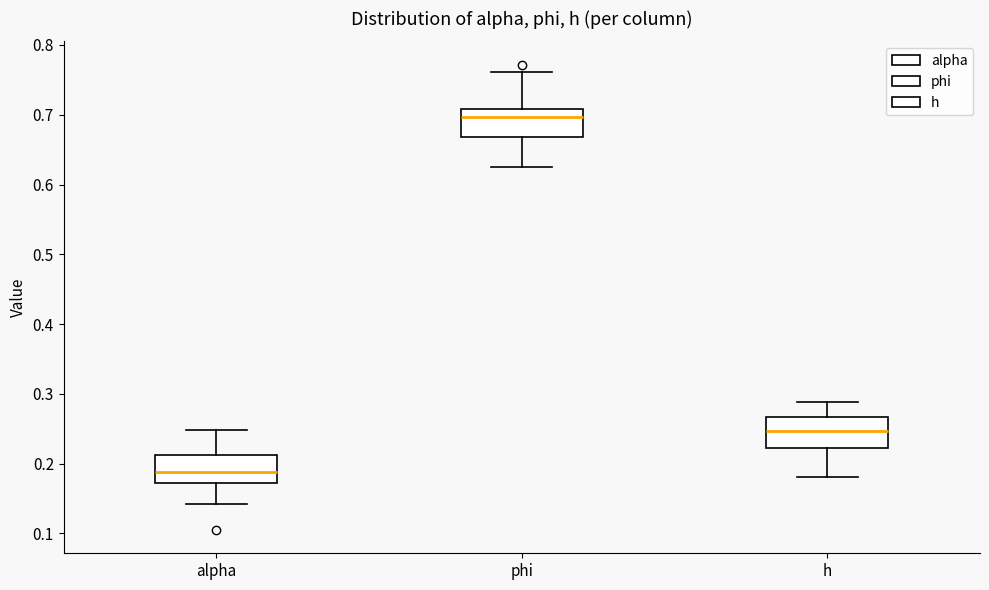

Reading left to right, read every box against the y-axis: the position of its median line, the range the box covers, and the ends of its whiskers. The values are not printed on the chart, so give them approximately, as read against the axis.

alpha: median 0.19, box 0.17 to 0.21, whiskers 0.14 to 0.25
phi: median 0.70, box 0.67 to 0.71, whiskers 0.63 to 0.76
h: median 0.25, box 0.22 to 0.27, whiskers 0.18 to 0.29